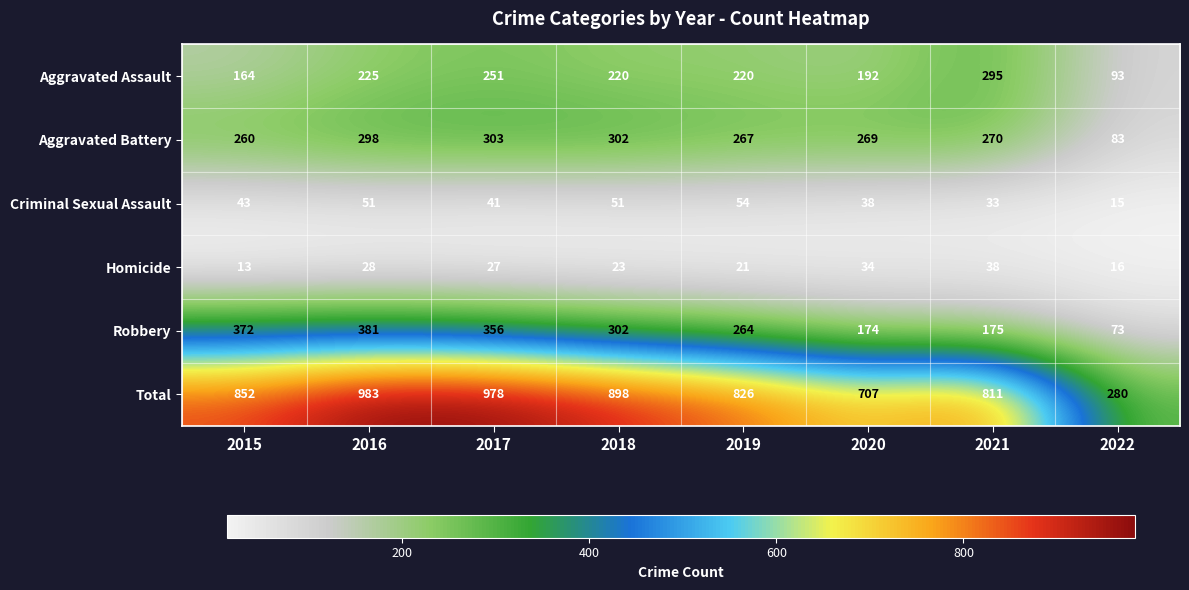

Rank the series by their maximum value, from lowest to highest.

Homicide, Criminal Sexual Assault, Aggravated Assault, Aggravated Battery, Robbery, Total